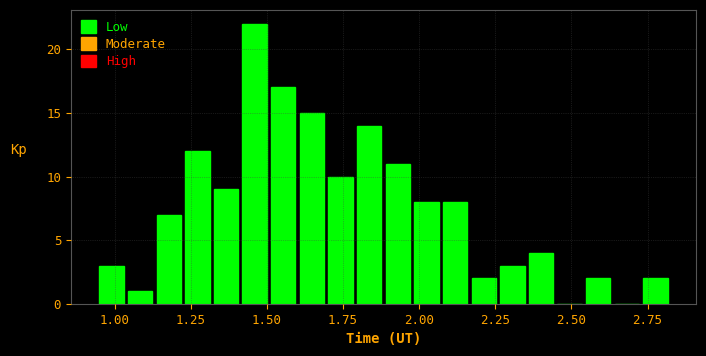

Around what value on the x-axis is the tallest bar? Give the approximate position of its centre, as read against the axis.

1.45